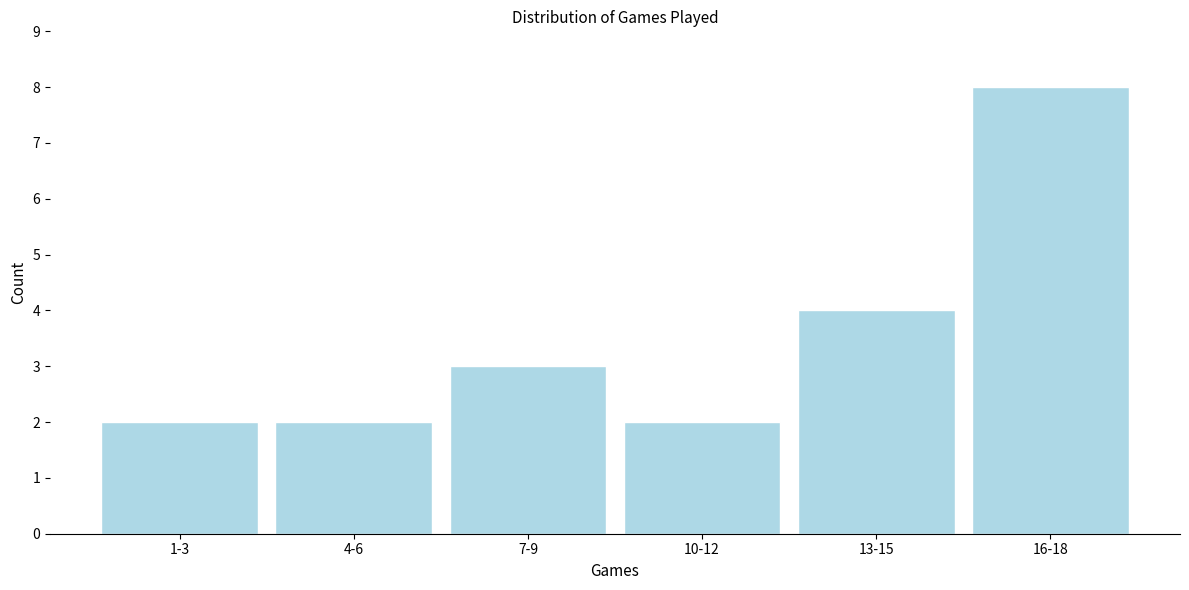

Reading right to left, extract all data points from this chart.

8	4	2	3	2	2